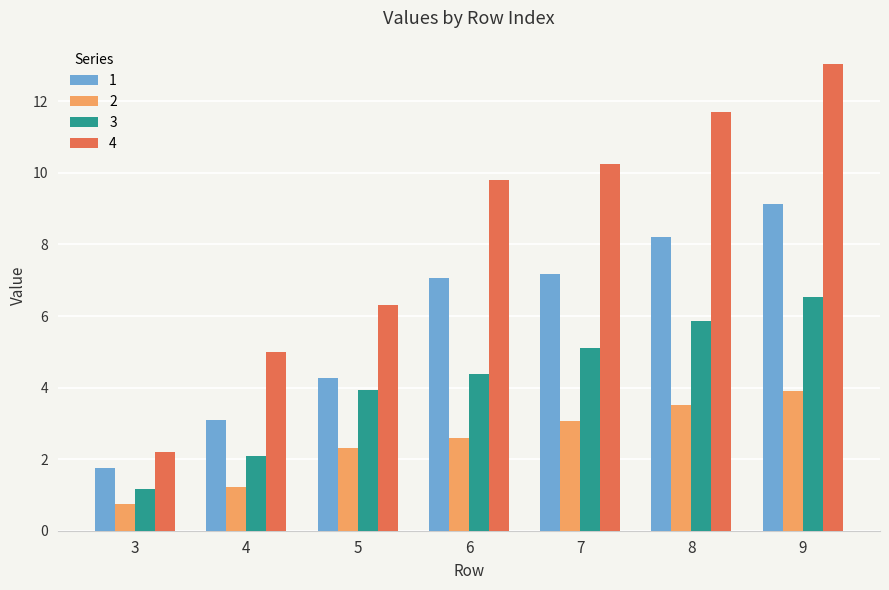

Reading left to right, transcribe all the data shown in this chart.

1: 3=1.8	4=3.1	5=4.3	6=7.0	7=7.2	8=8.2	9=9.1
2: 3=0.8	4=1.2	5=2.3	6=2.6	7=3.1	8=3.5	9=3.9
3: 3=1.2	4=2.1	5=3.9	6=4.4	7=5.1	8=5.9	9=6.5
4: 3=2.2	4=5.0	5=6.3	6=9.8	7=10.2	8=11.7	9=13.0